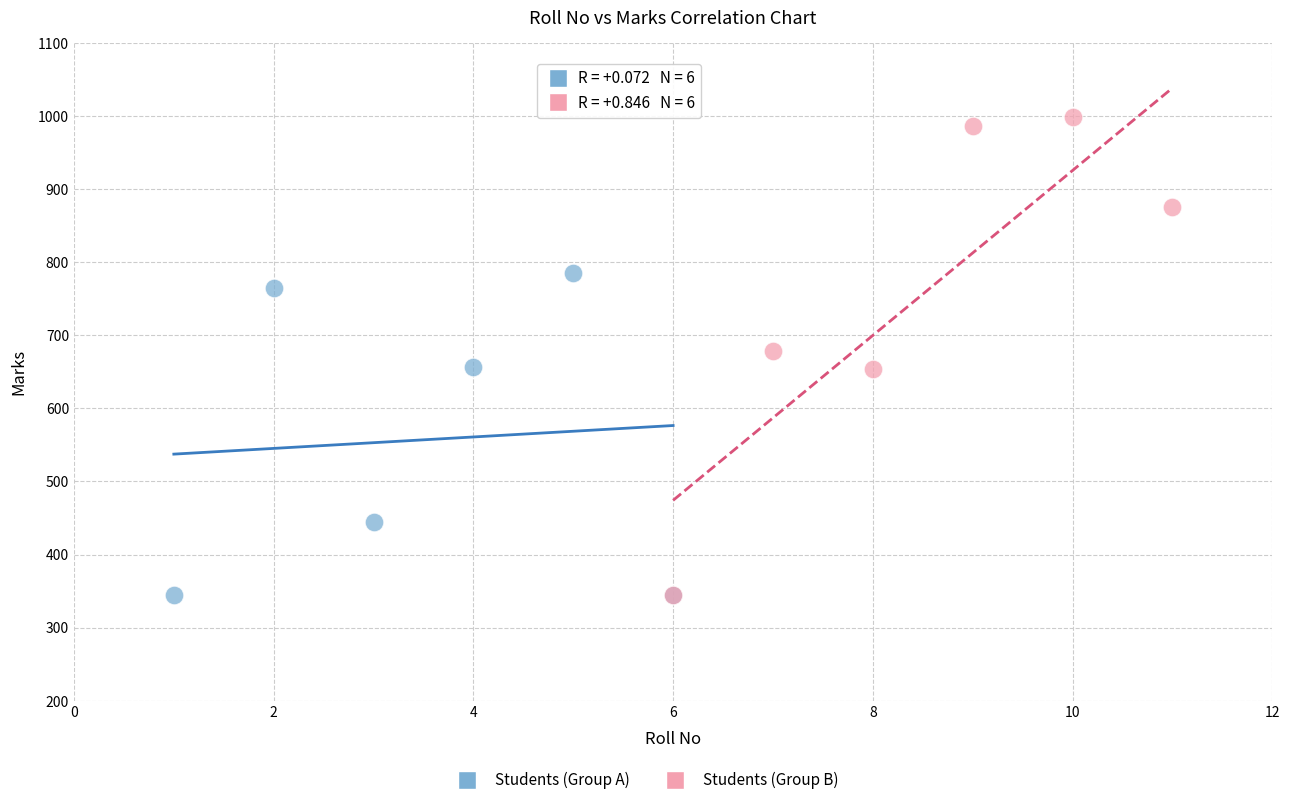

Which series contains the highest Y value?

Students (Group B)